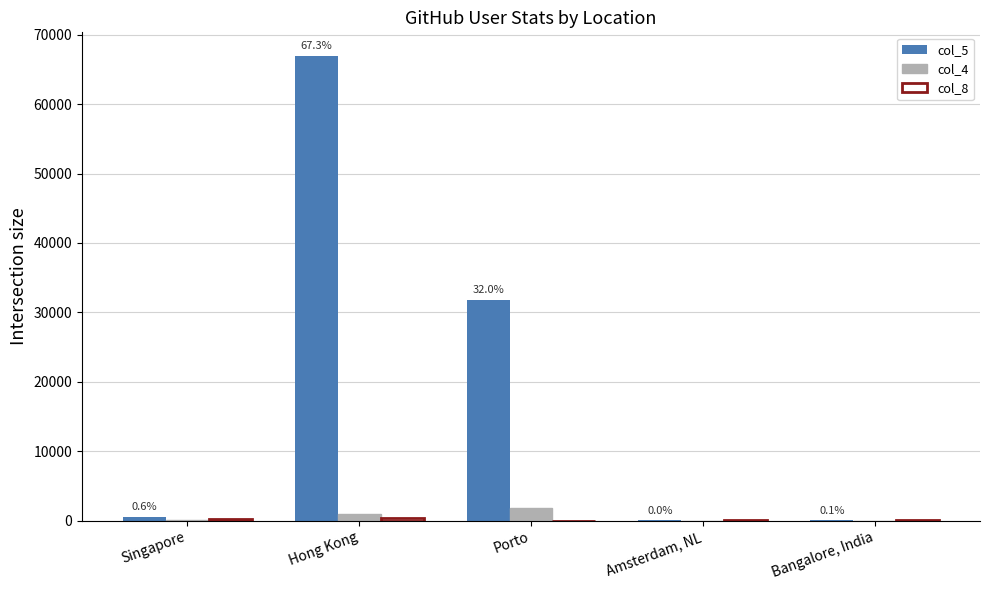

Does the chart contain stacked bars?

No